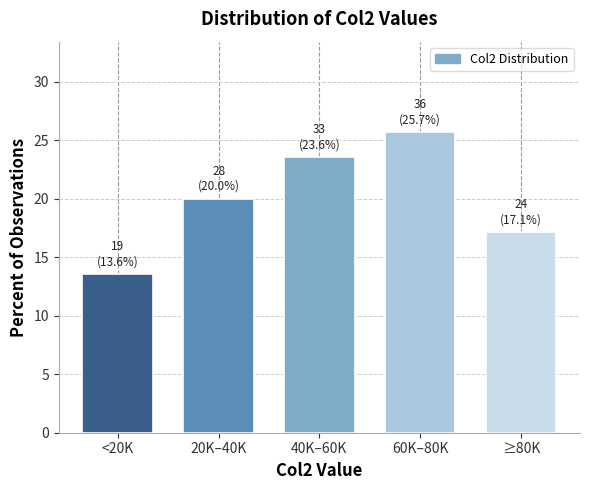

Reading left to right, list all the values displayed in this chart.

13.6	20.0	23.6	25.7	17.1